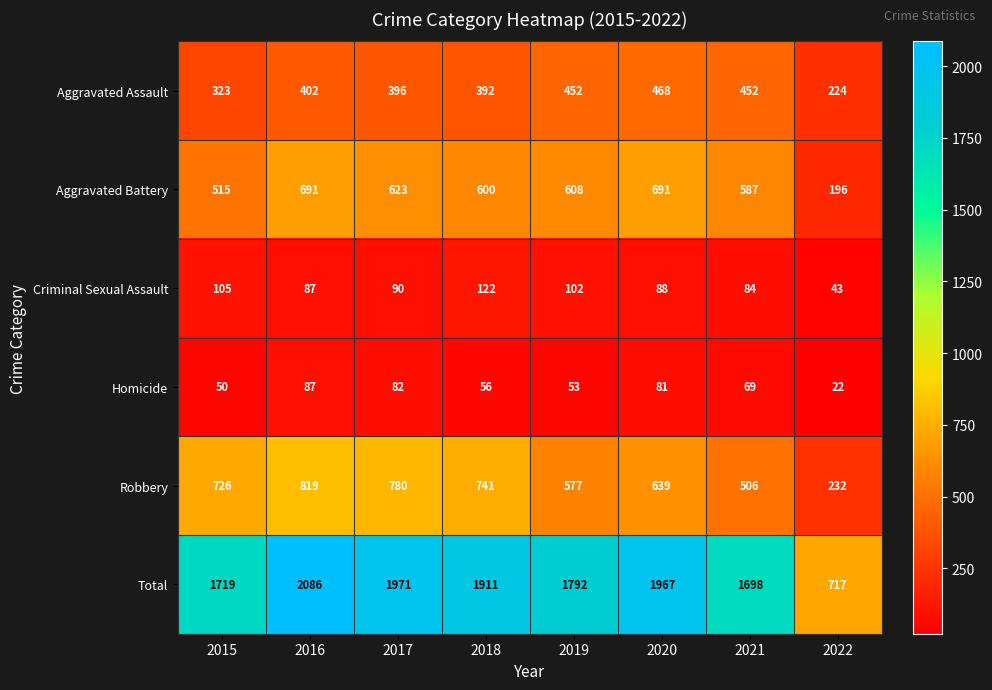

What is the sum of the Robbery values at 2018 and 2021?

1247